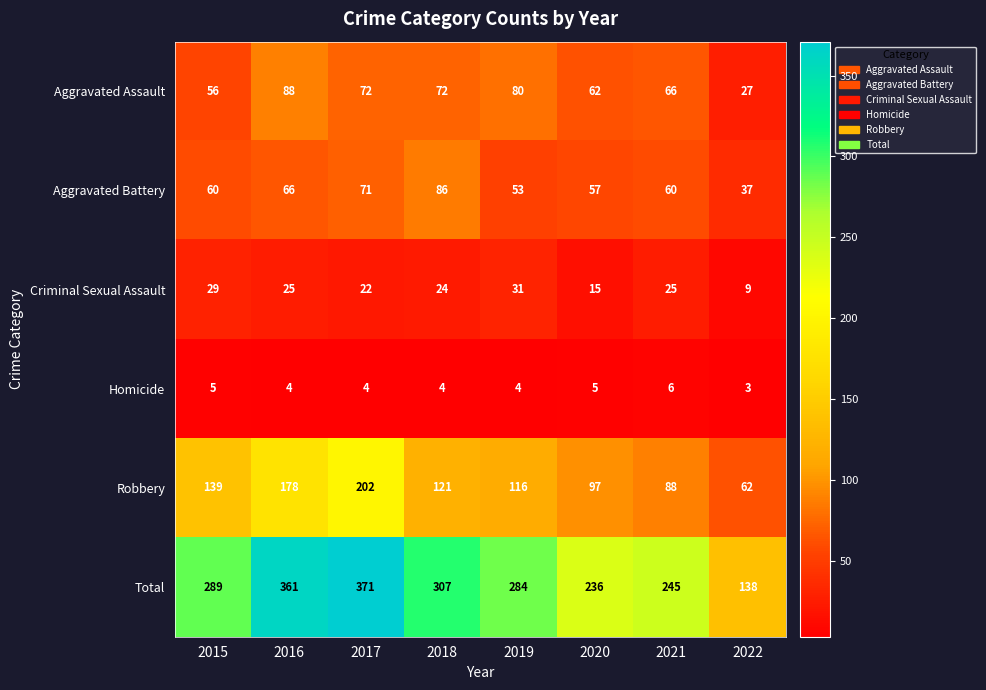

Count the number of data series in this chart.

6